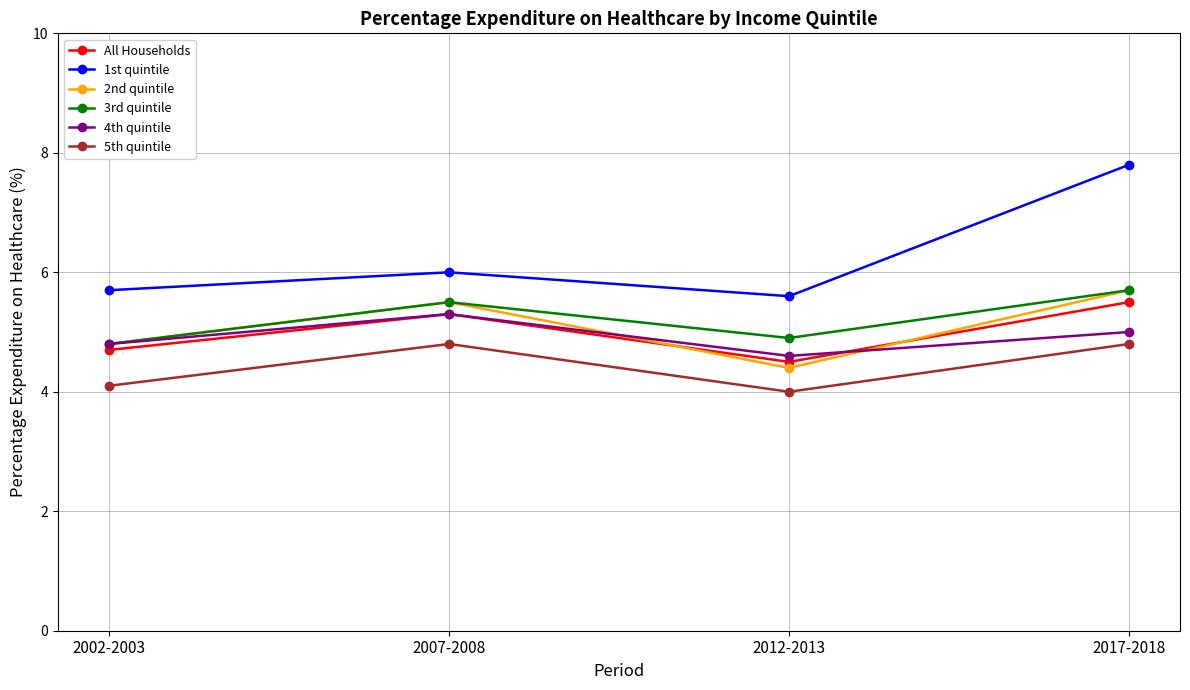

Which series has the widest spread of values?

1st quintile